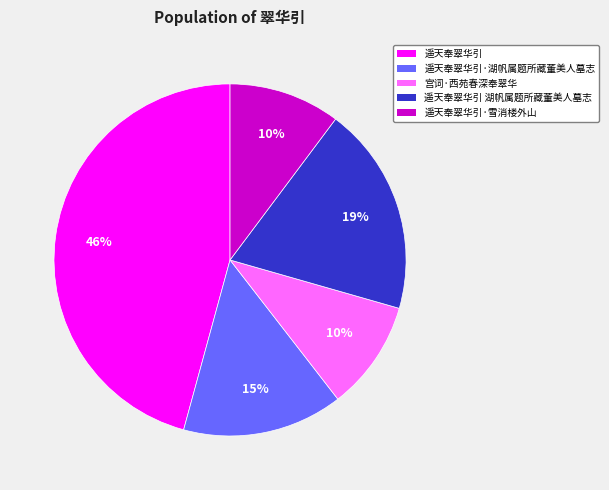

Does any single category account for the majority?

No